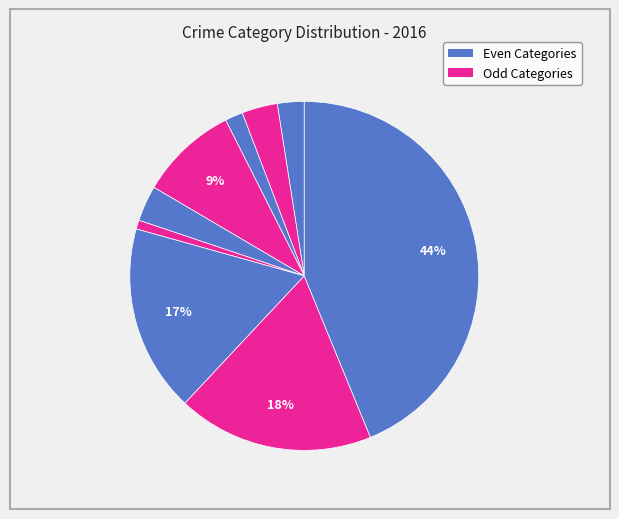

Count the number of slices in the pie.

9